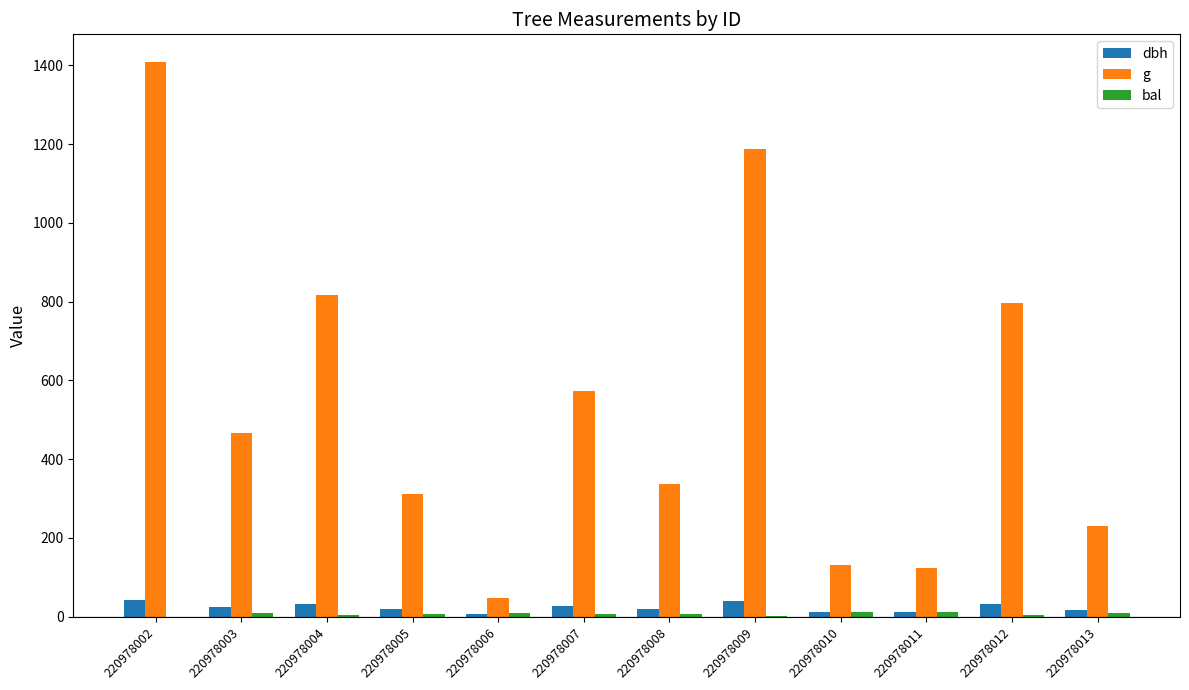

Which label corresponds to the largest value in the chart?

220978002